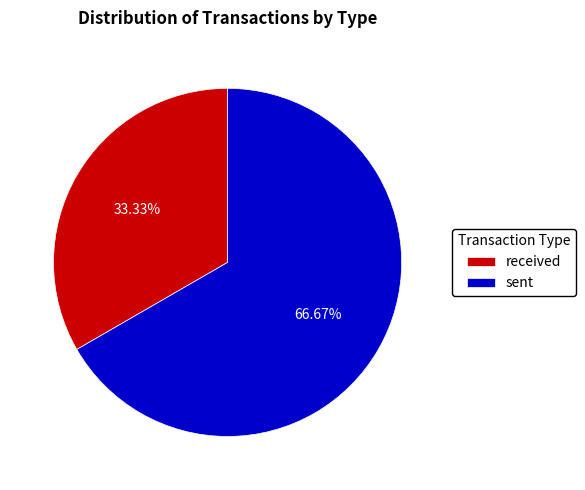

Approximately how many times larger is the value at sent compared to received?

2.0